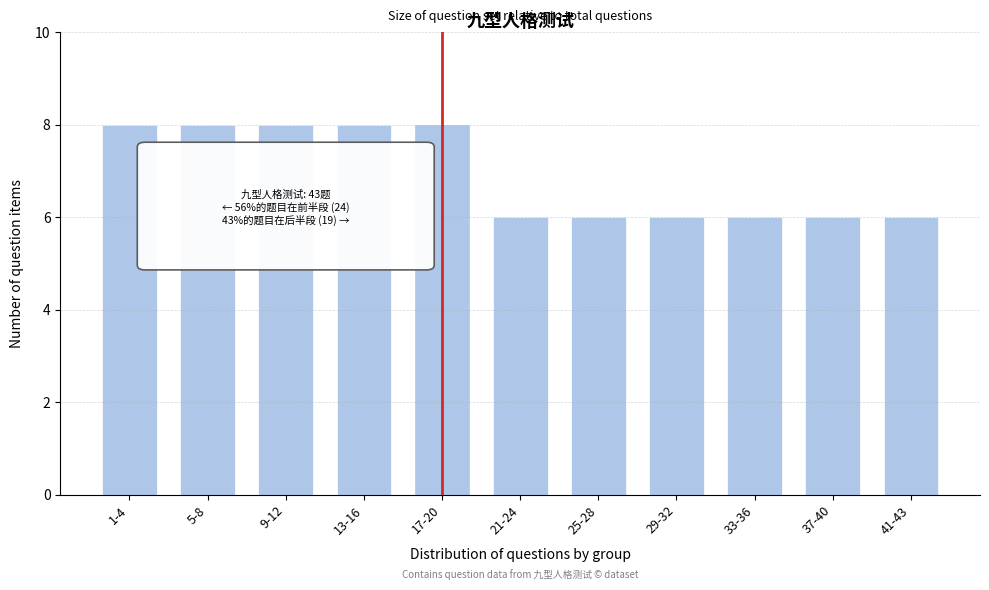

Reading left to right, transcribe all the data shown in this chart.

1-4=8	5-8=8	9-12=8	13-16=8	17-20=8	21-24=6	25-28=6	29-32=6	33-36=6	37-40=6	41-43=6